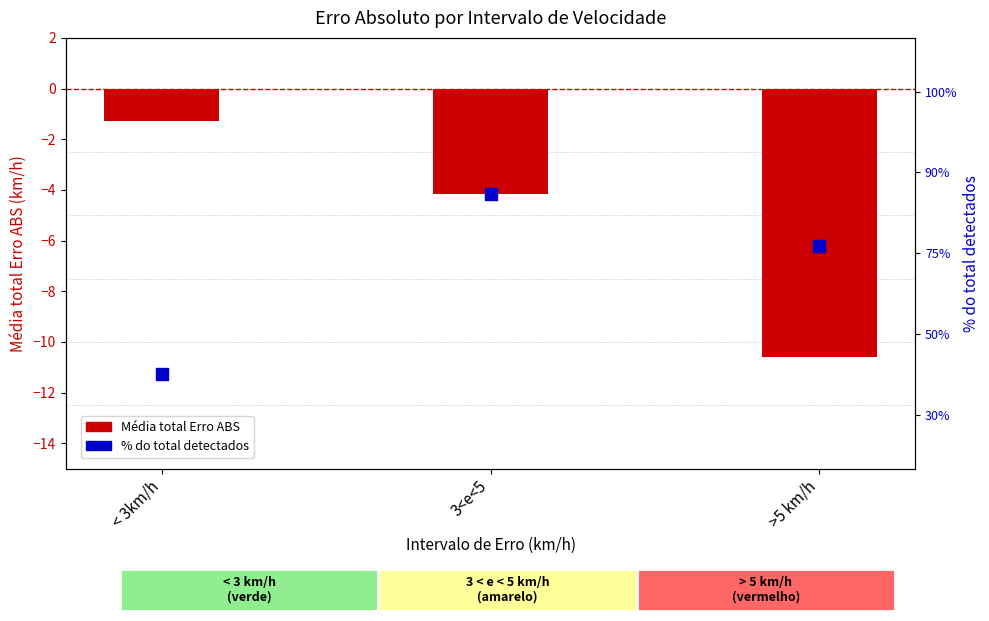

Is the value of % do total detectados at < 3km/h greater than the value of Média total Erro ABS at >5 km/h?

Yes